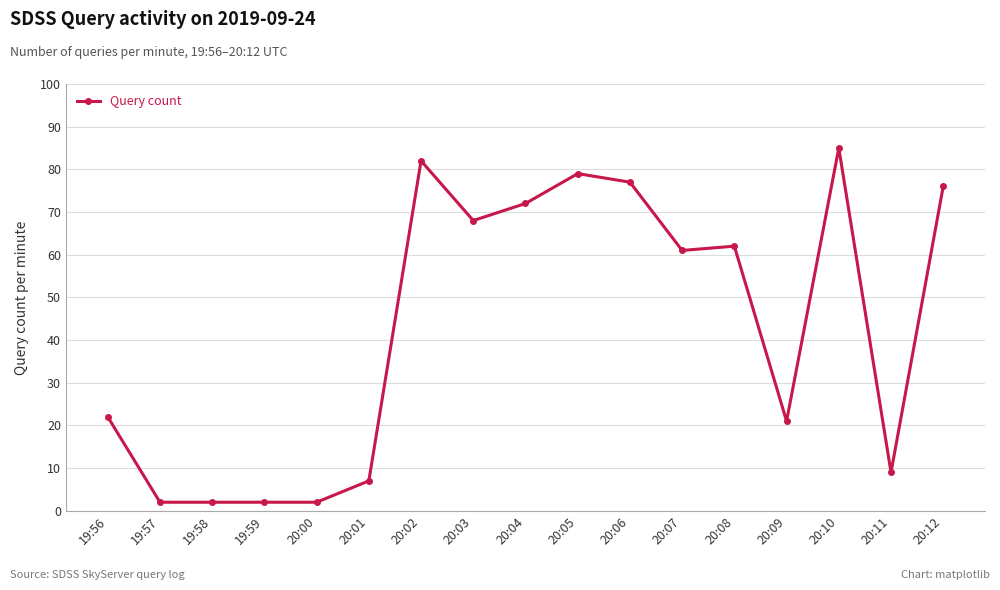

What is the ratio of the value at 20:02 to the value at 20:05?

1.0